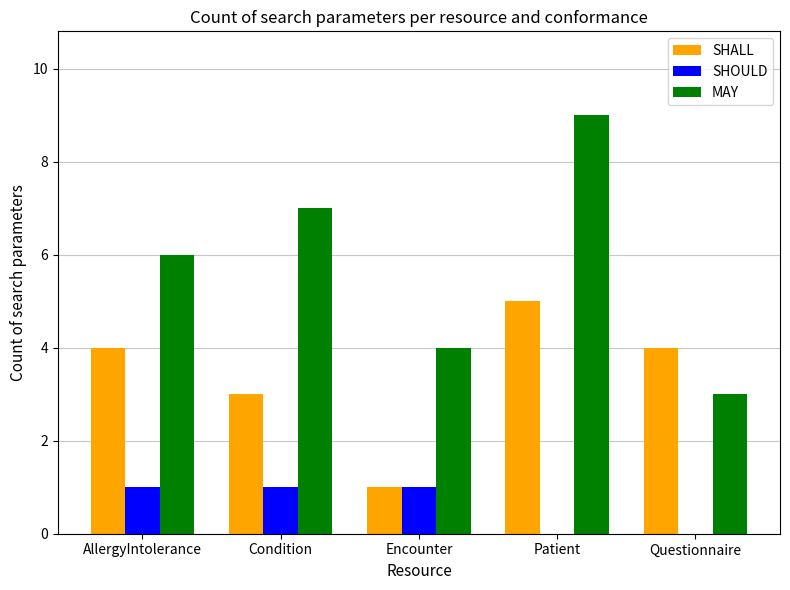

The SHALL series shows 2 at Questionnaire. True or false?

False